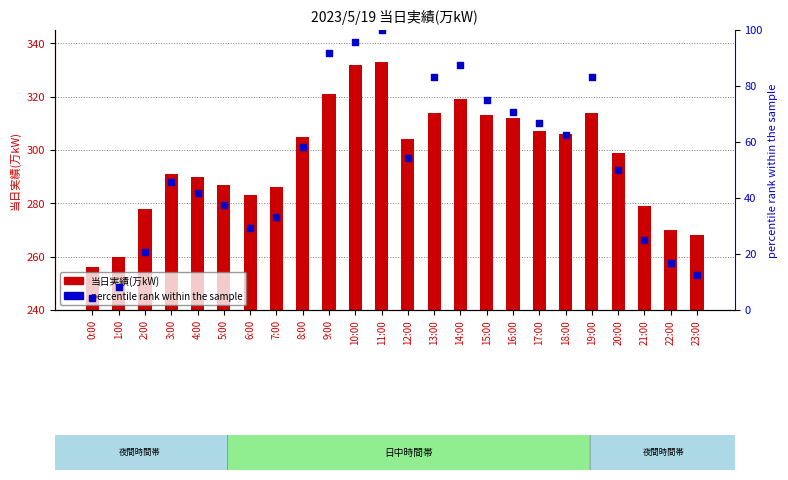

What is the total value across all series at 1:00?

268.3